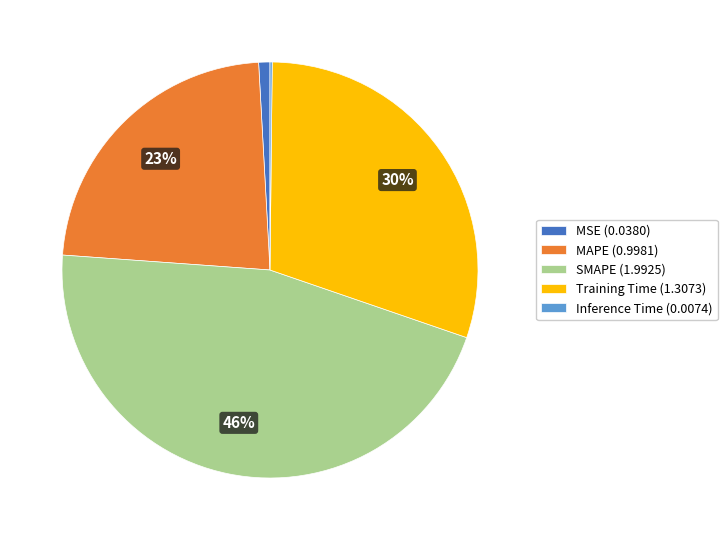

What is the largest slice in the pie chart?

SMAPE